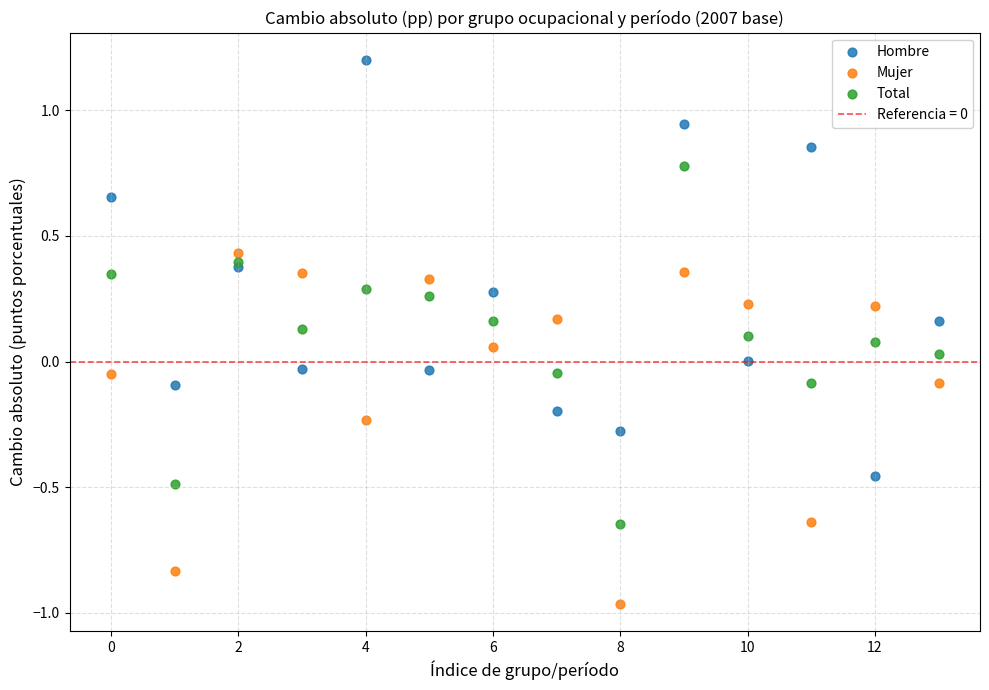

Which series has the largest Y range (max minus min)?

Hombre